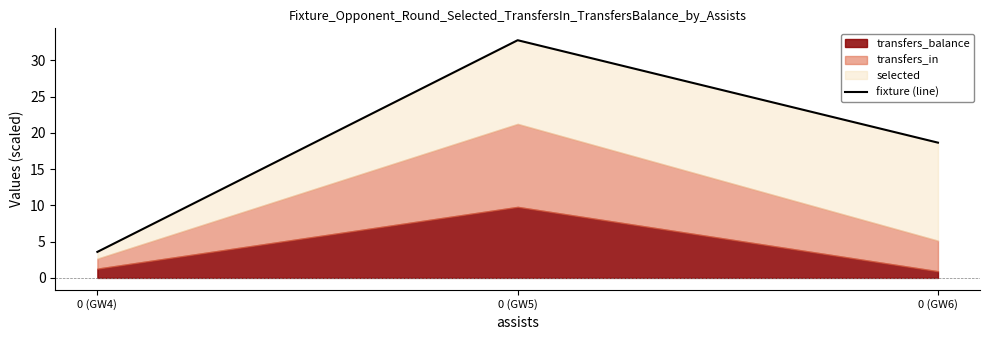

What is the change in value from 0 (GW5) to 0 (GW6)?

-14.1